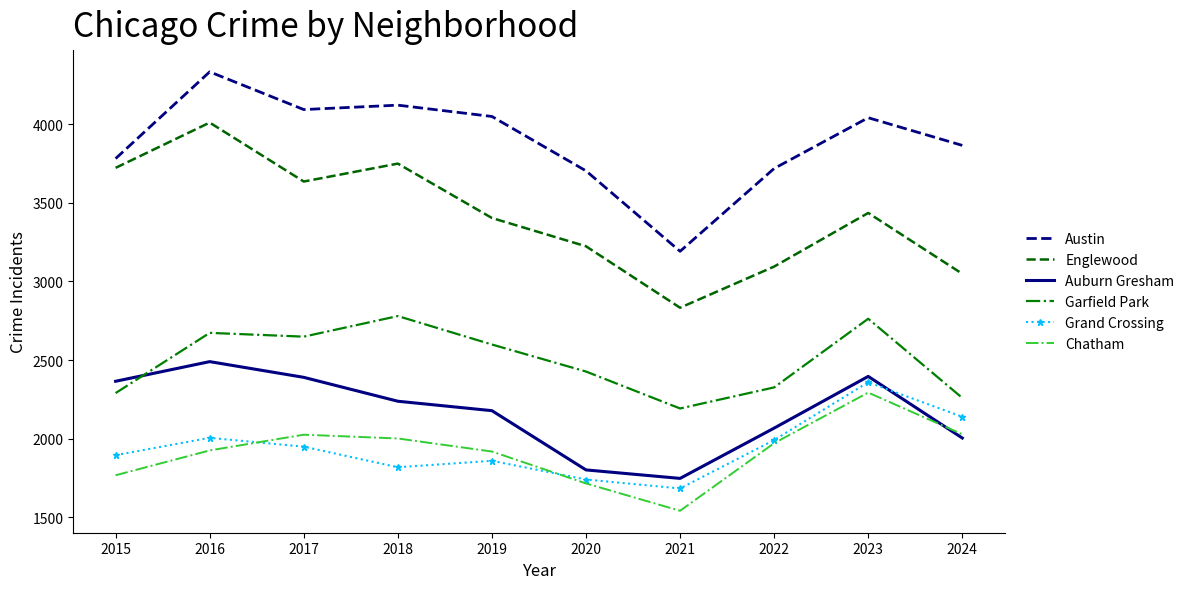

Rank the categories by Englewood value from highest to lowest.

2016, 2018, 2015, 2017, 2023, 2019, 2020, 2022, 2024, 2021